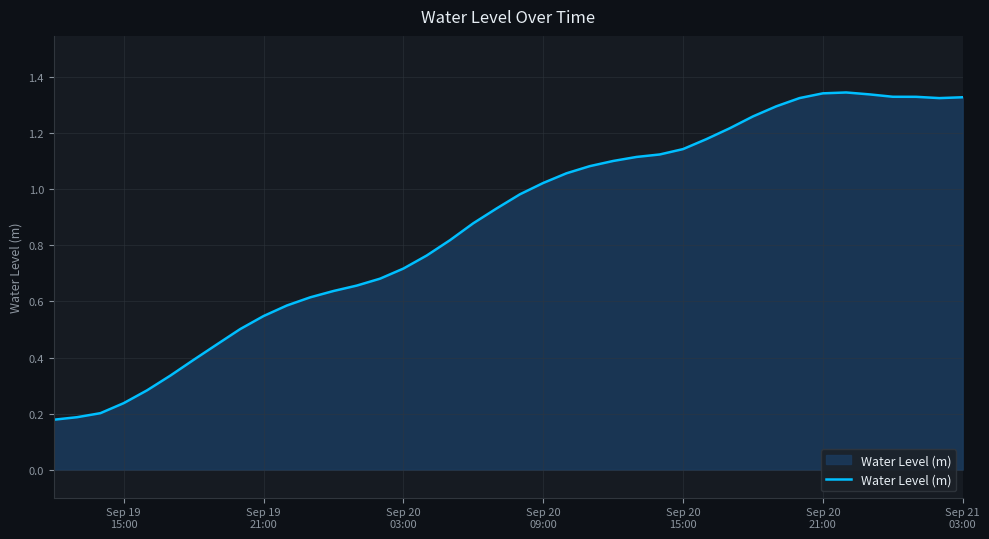

Reading right to left, list all the values displayed in this chart.

1.3	1.3	1.3	1.3	1.3	1.3	1.3	1.3	1.3	1.3	1.2	1.2	1.1	1.1	1.1	1.1	1.1	1.1	1.0	1.0	0.9	0.9	0.8	0.8	0.7	0.7	0.7	0.6	0.6	0.6	0.5	0.5	0.4	0.4	0.3	0.3	0.2	0.2	0.2	0.2